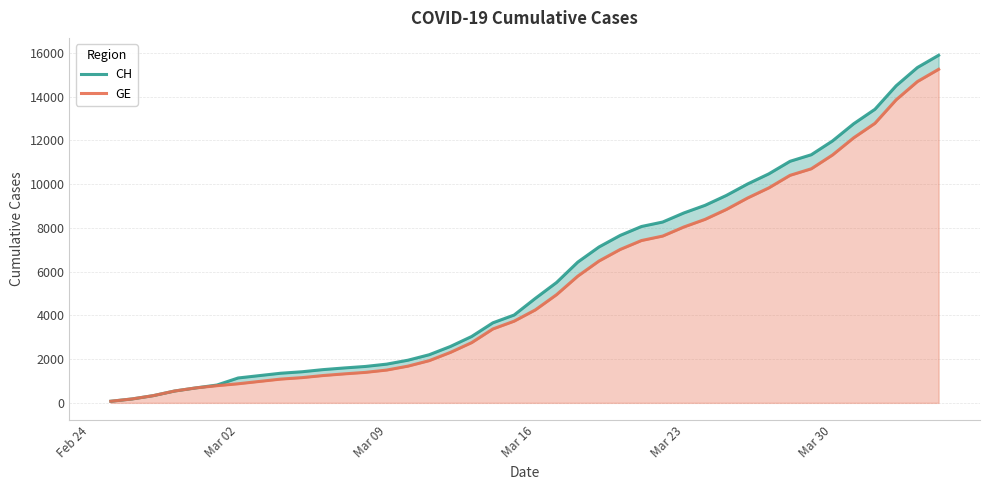

Which series has the widest spread of values?

CH